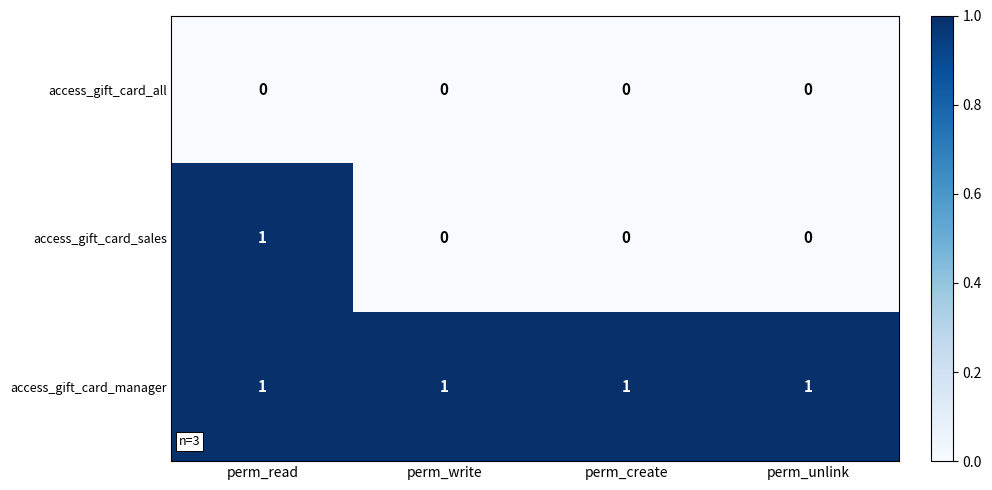

Between perm_read and perm_write, which series saw the biggest shift?

access_gift_card_sales